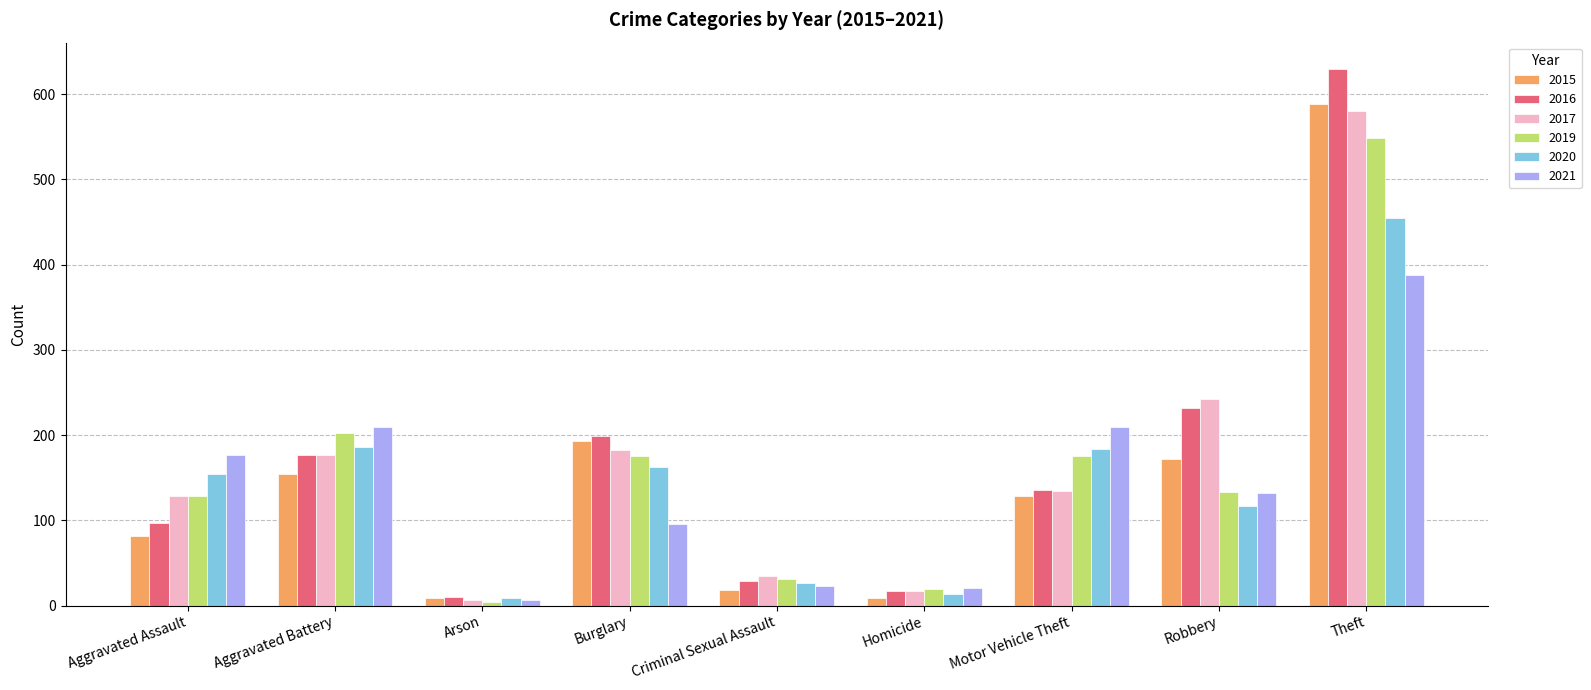

What is the total value across all series at Arson?

45